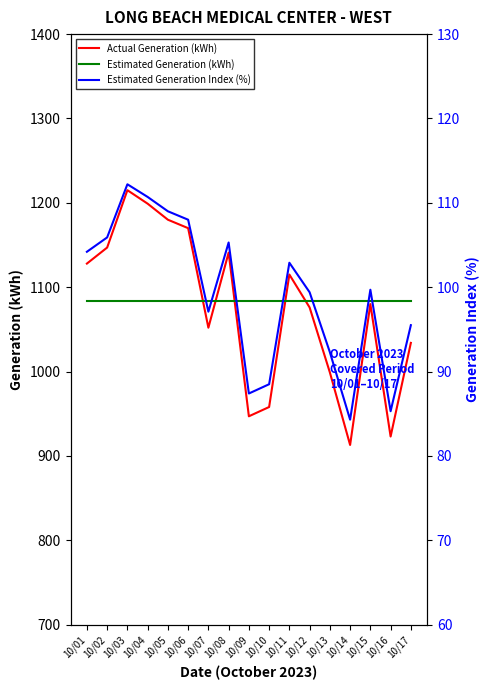

Which series has the widest spread of values?

Actual Generation (kWh)